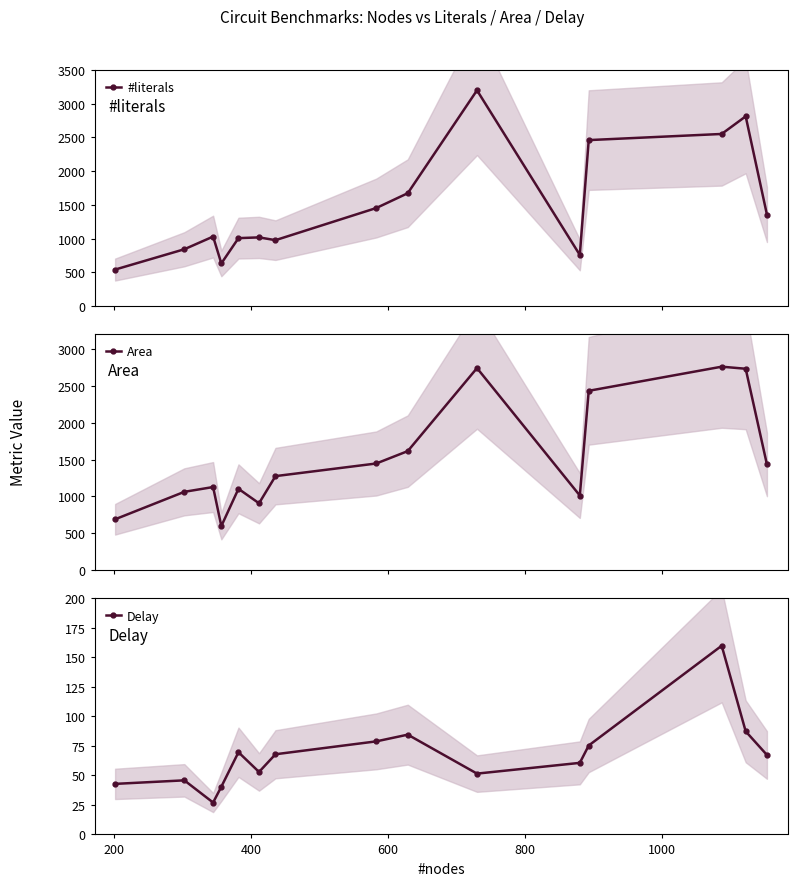

What is the highest value of the #literals series?

3199